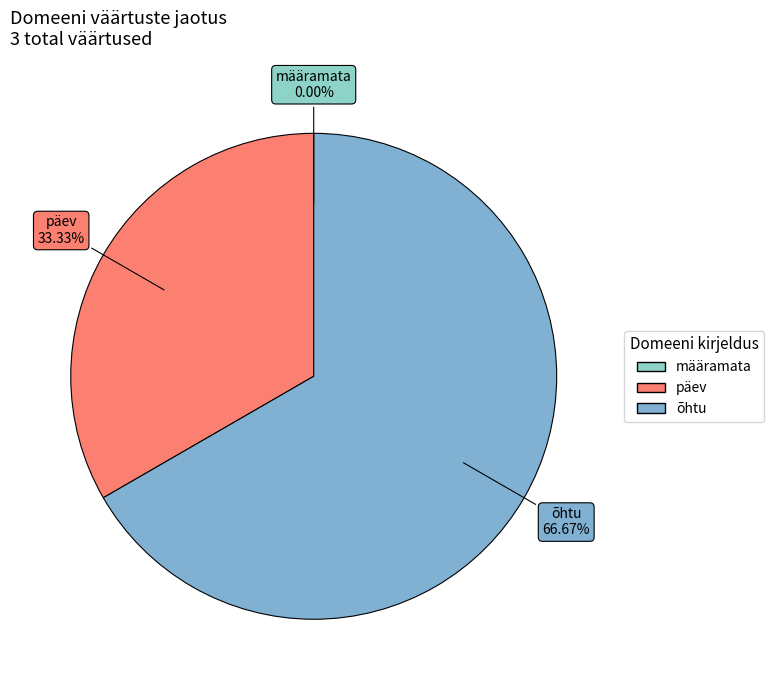

Combined, do päev and õhtu account for over 50%?

Yes